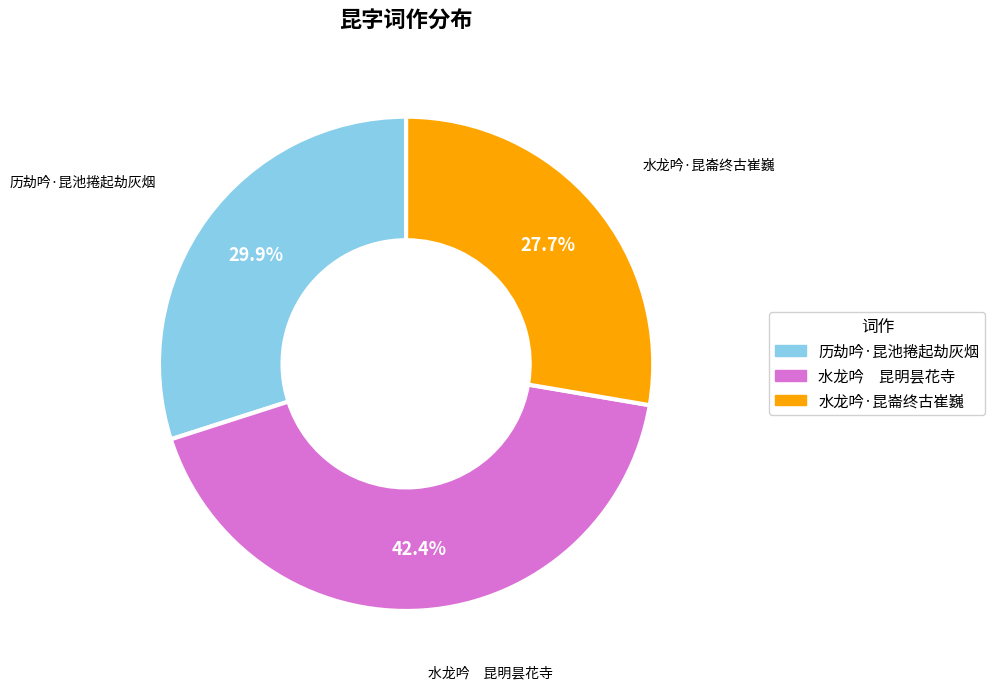

To the nearest percent, what is the difference between the largest and smallest slice percentages?

15%